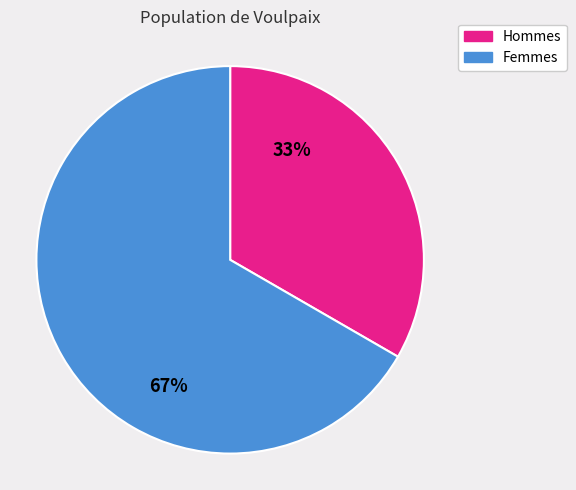

Is there a majority slice in this chart?

Yes